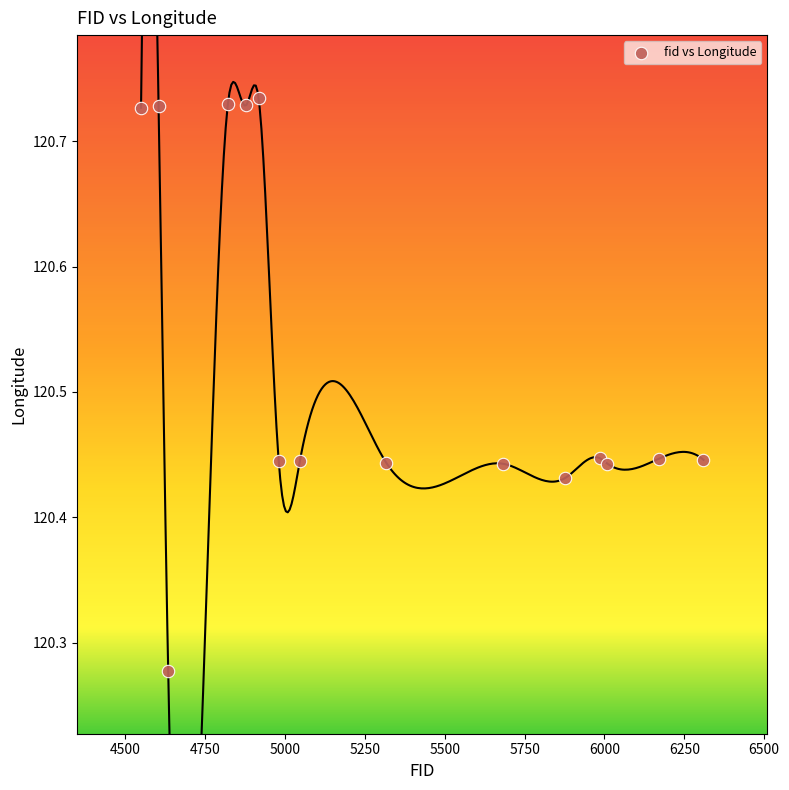

What is the range of X values (max minus min)?

1761.0